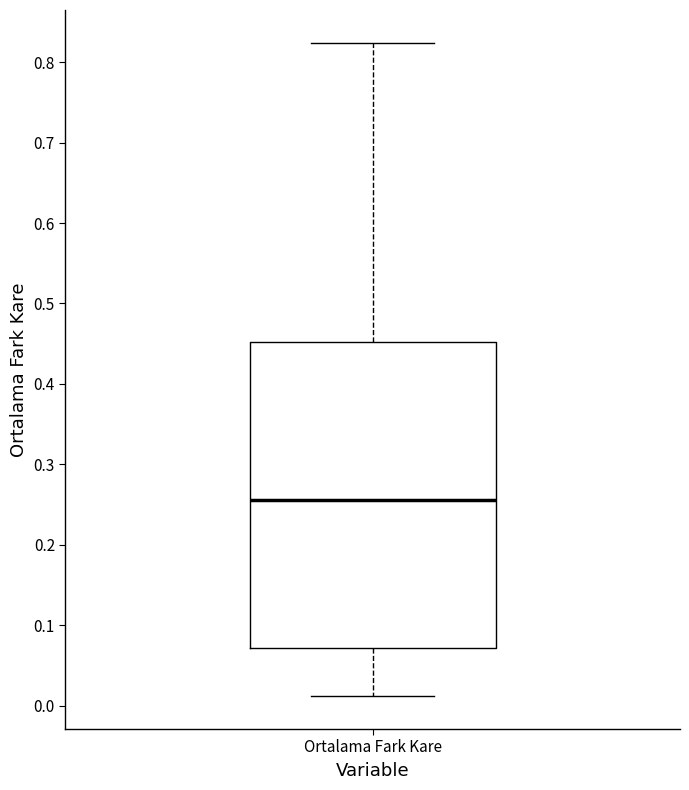

Read this box plot against the y-axis: the position of the median line, the range covered by the box, and the ends of both whiskers. The values are not printed on the chart, so give them approximately, as read against the axis.

median 0.26, box 0.07 to 0.45, whiskers 0.01 to 0.82